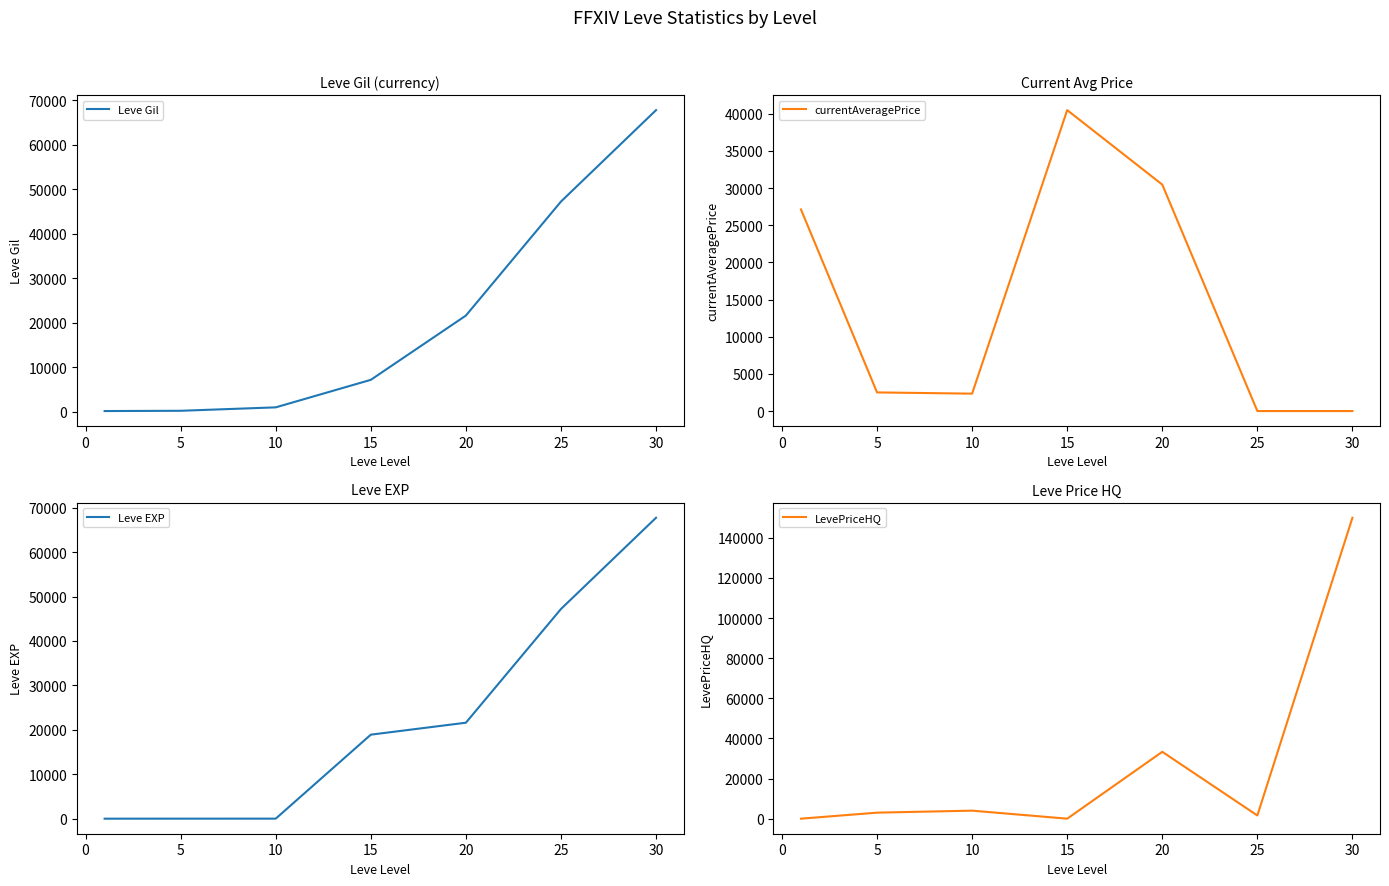

The value of Leve Gil at 30 is 34015. True or false?

False